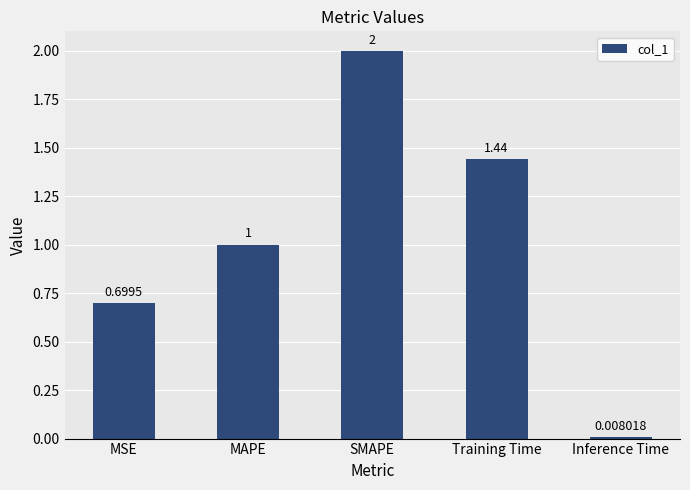

Rank the categories by value from highest to lowest.

SMAPE, Training Time, MAPE, MSE, Inference Time